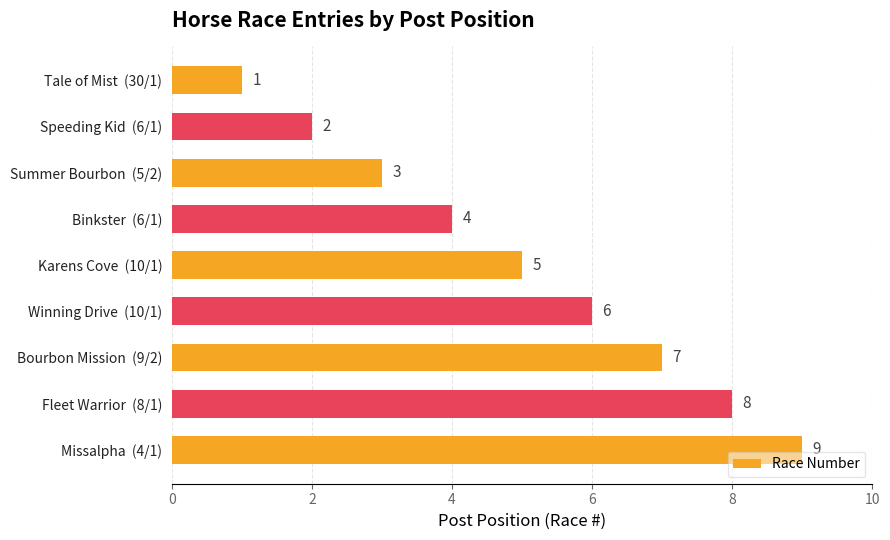

What is the greatest value displayed?

9